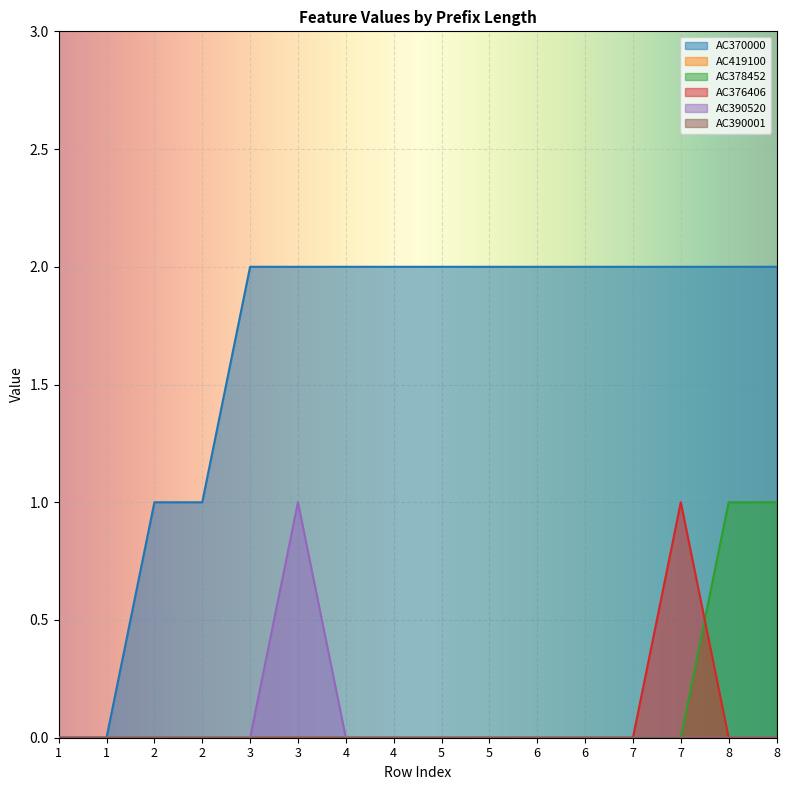

The value of AC378452 at 5 is 0. True or false?

True